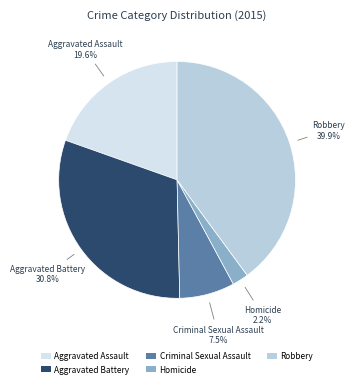

Rank the categories by value from lowest to highest.

Homicide, Criminal Sexual Assault, Aggravated Assault, Aggravated Battery, Robbery